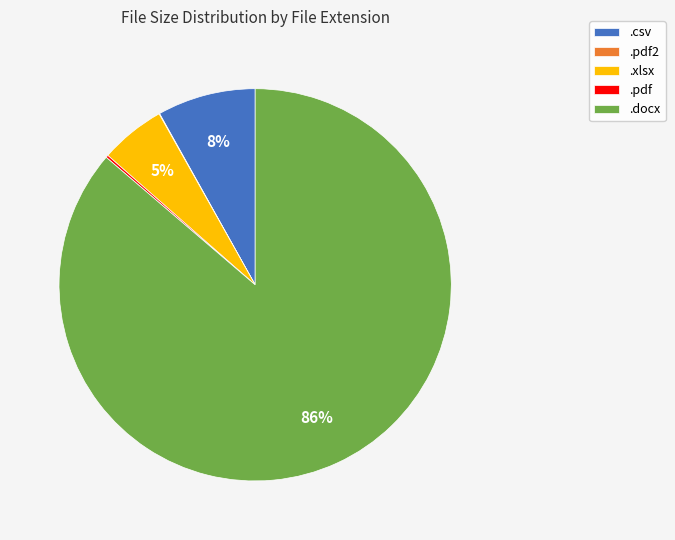

What percentage is the .csv slice, to the nearest percent?

8%